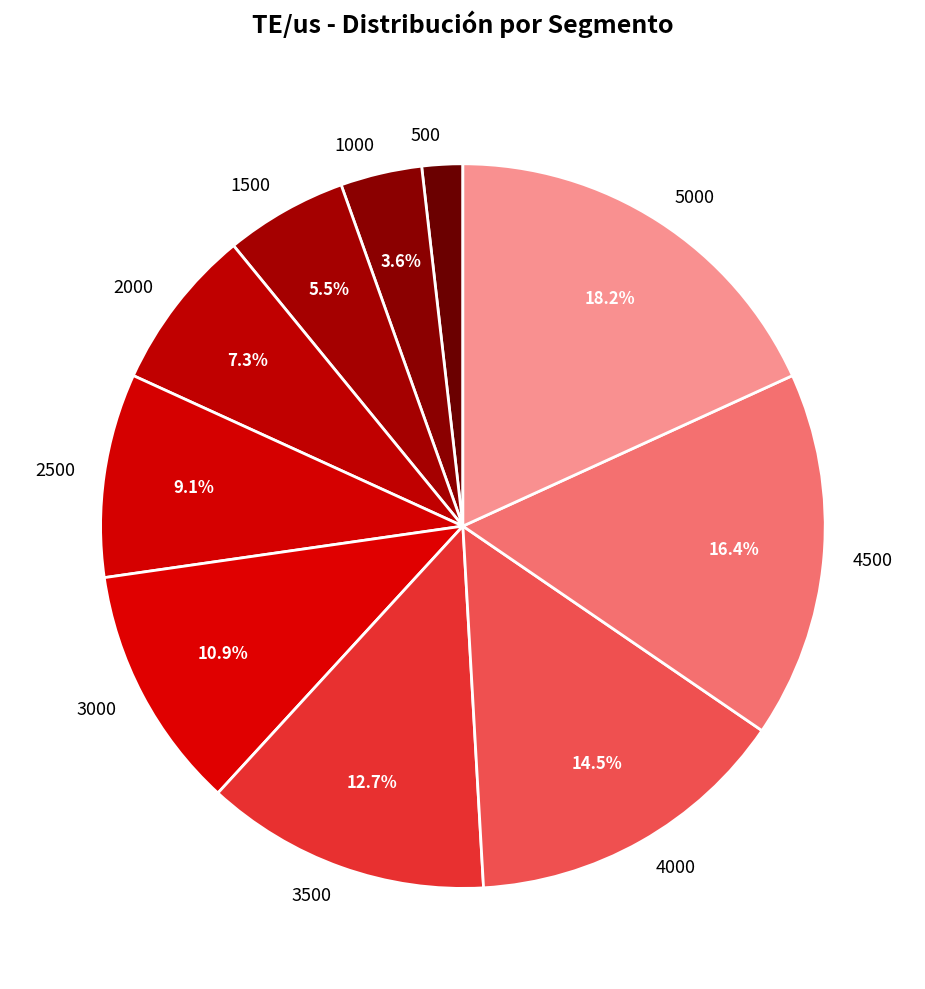

How many slices are in this pie chart?

10